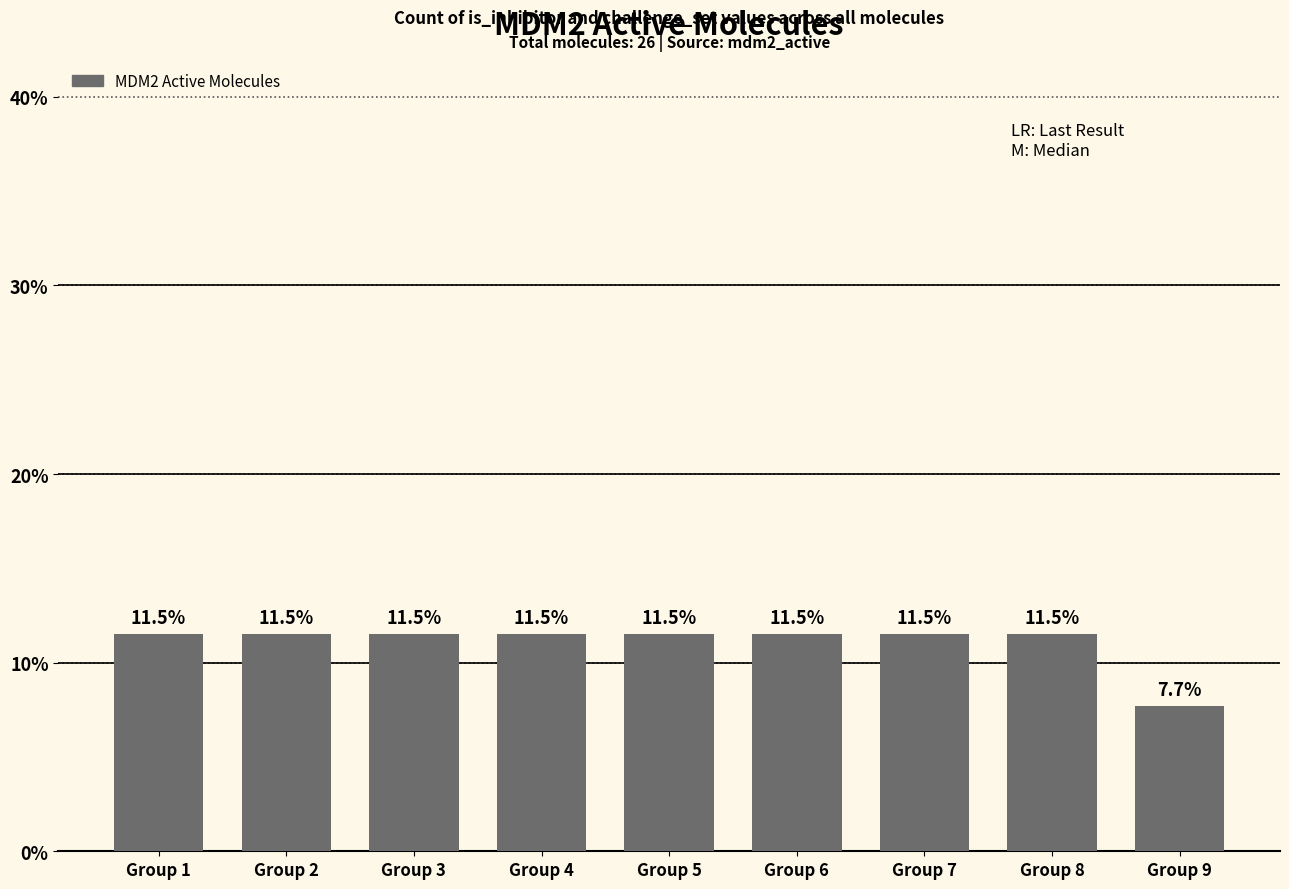

What is the value of the 2nd bar from the left?

11.5